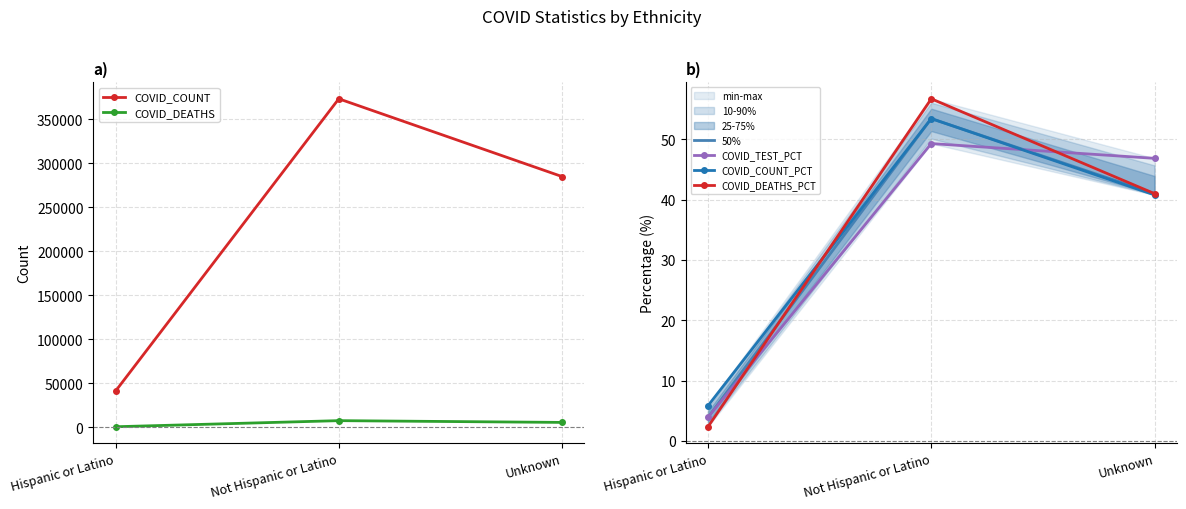

Is the value of COVID_COUNT_PCT at Not Hispanic or Latino greater than the value of COVID_DEATHS at Not Hispanic or Latino?

No